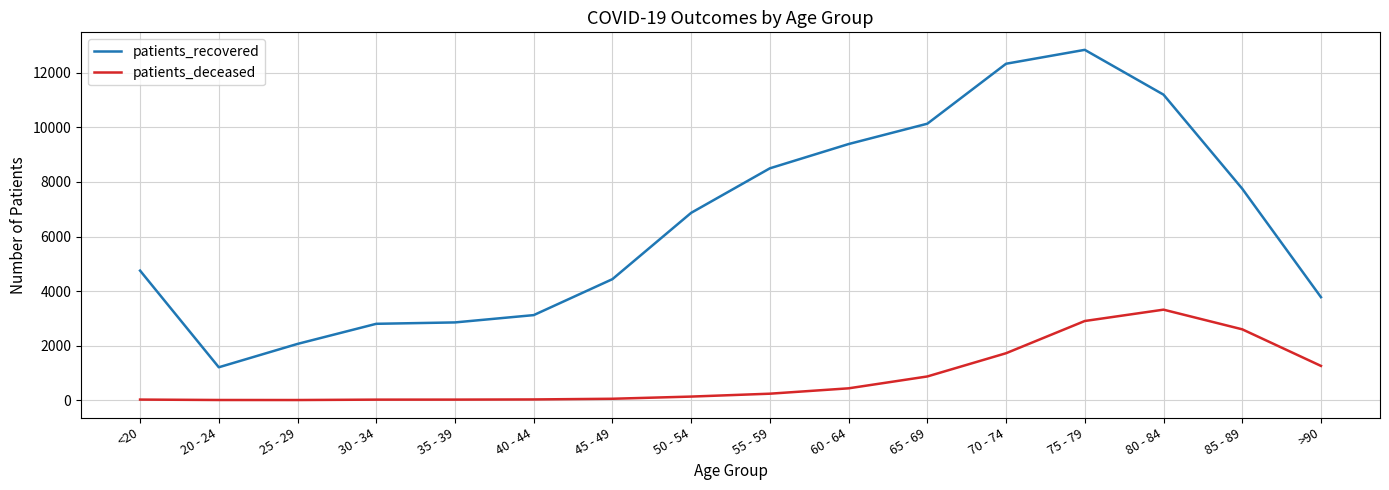

At which category is the sum across all series the highest?

75 - 79